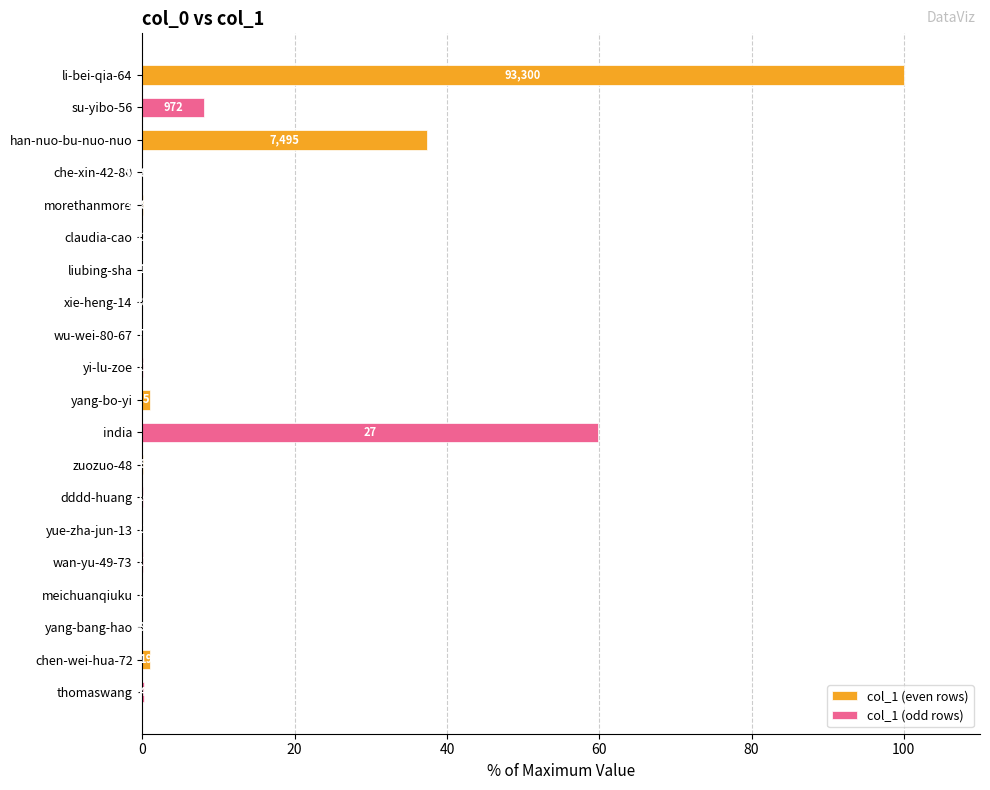

What are all the series names shown in the legend?

col_1 (even rows), col_1 (odd rows)